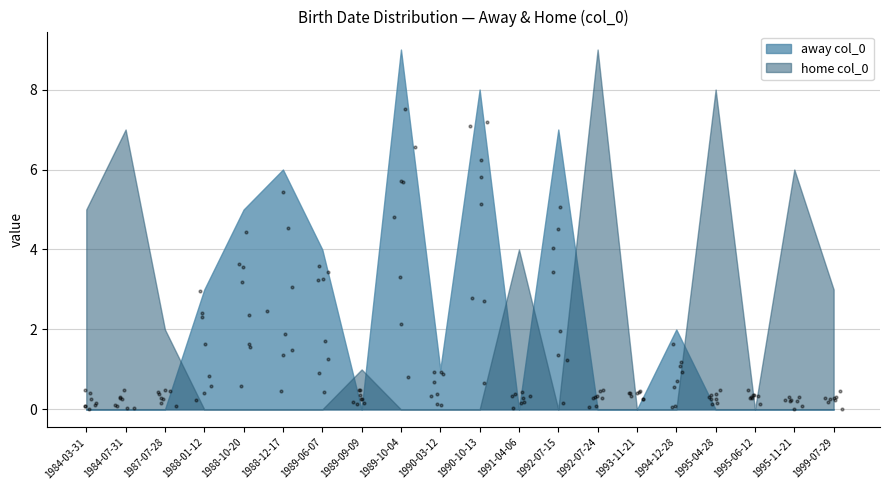

What are all the series names shown in the legend?

away_col_0, home_col_0